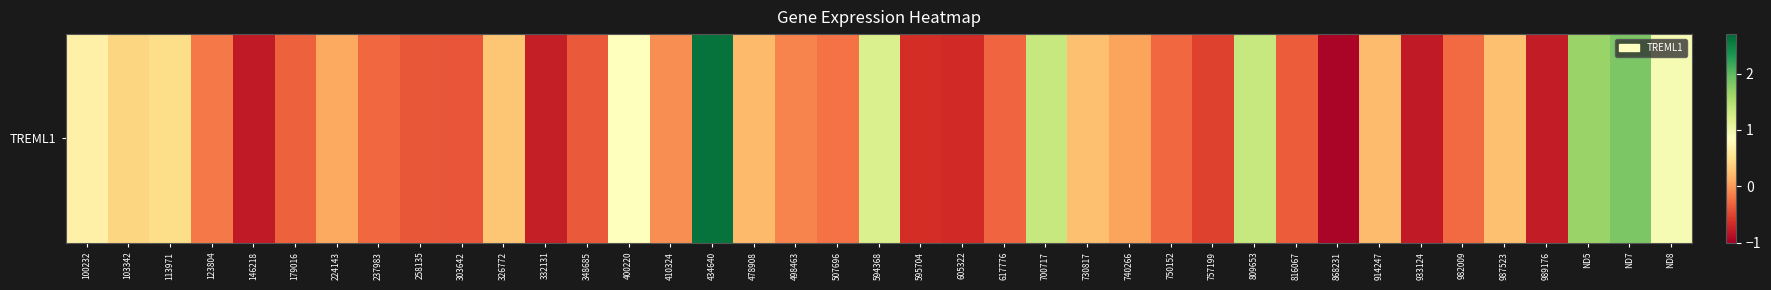

What is the change in value from 700717 to 868231?

-2.3